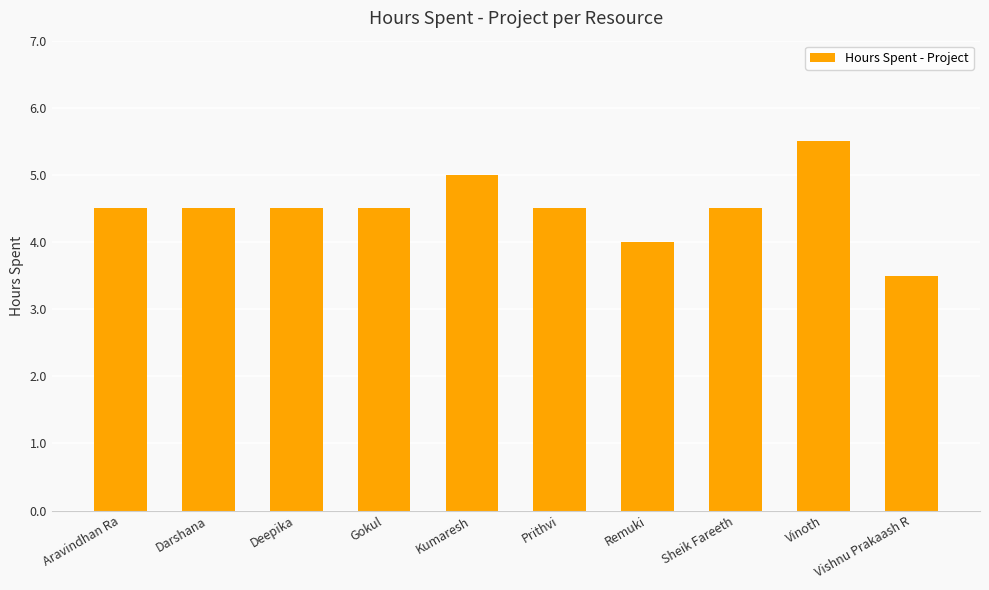

What is the value of the 6th bar from the left?

4.5